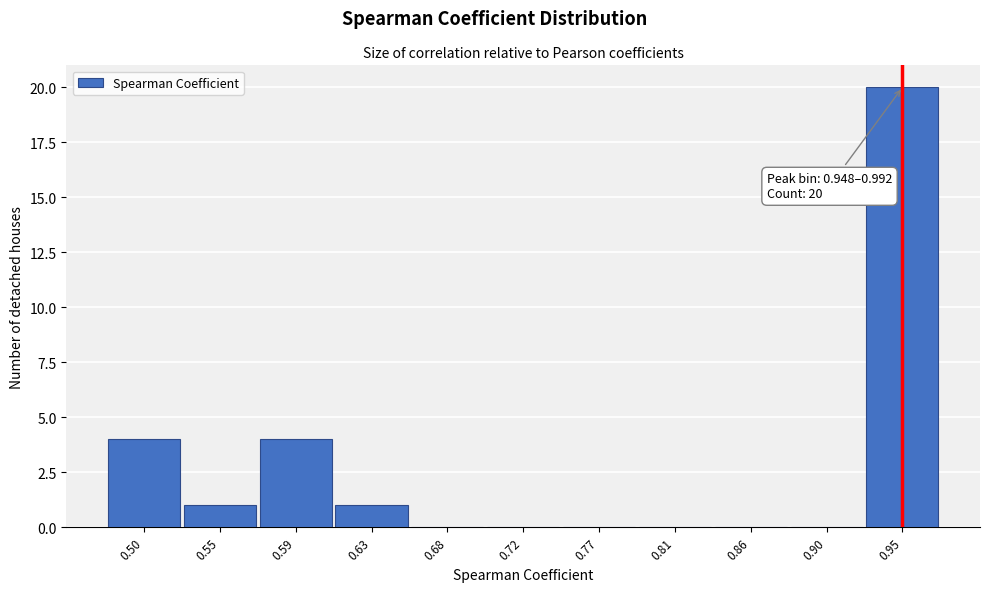

Reading right to left, extract all data points from this chart.

0.95=20	0.90=0	0.86=0	0.81=0	0.77=0	0.72=0	0.68=0	0.63=1	0.59=4	0.55=1	0.50=4